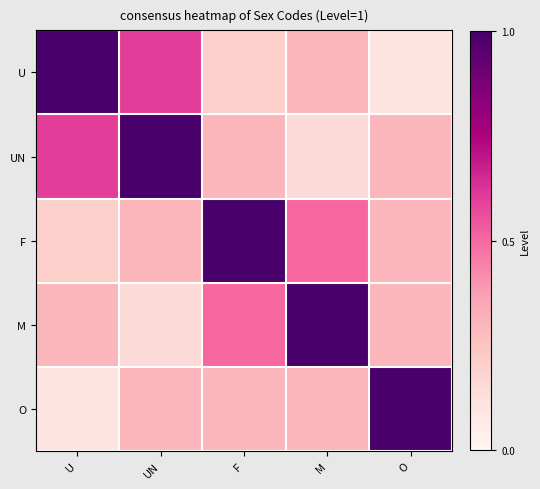

What is the minimum value shown in the chart?

0.1